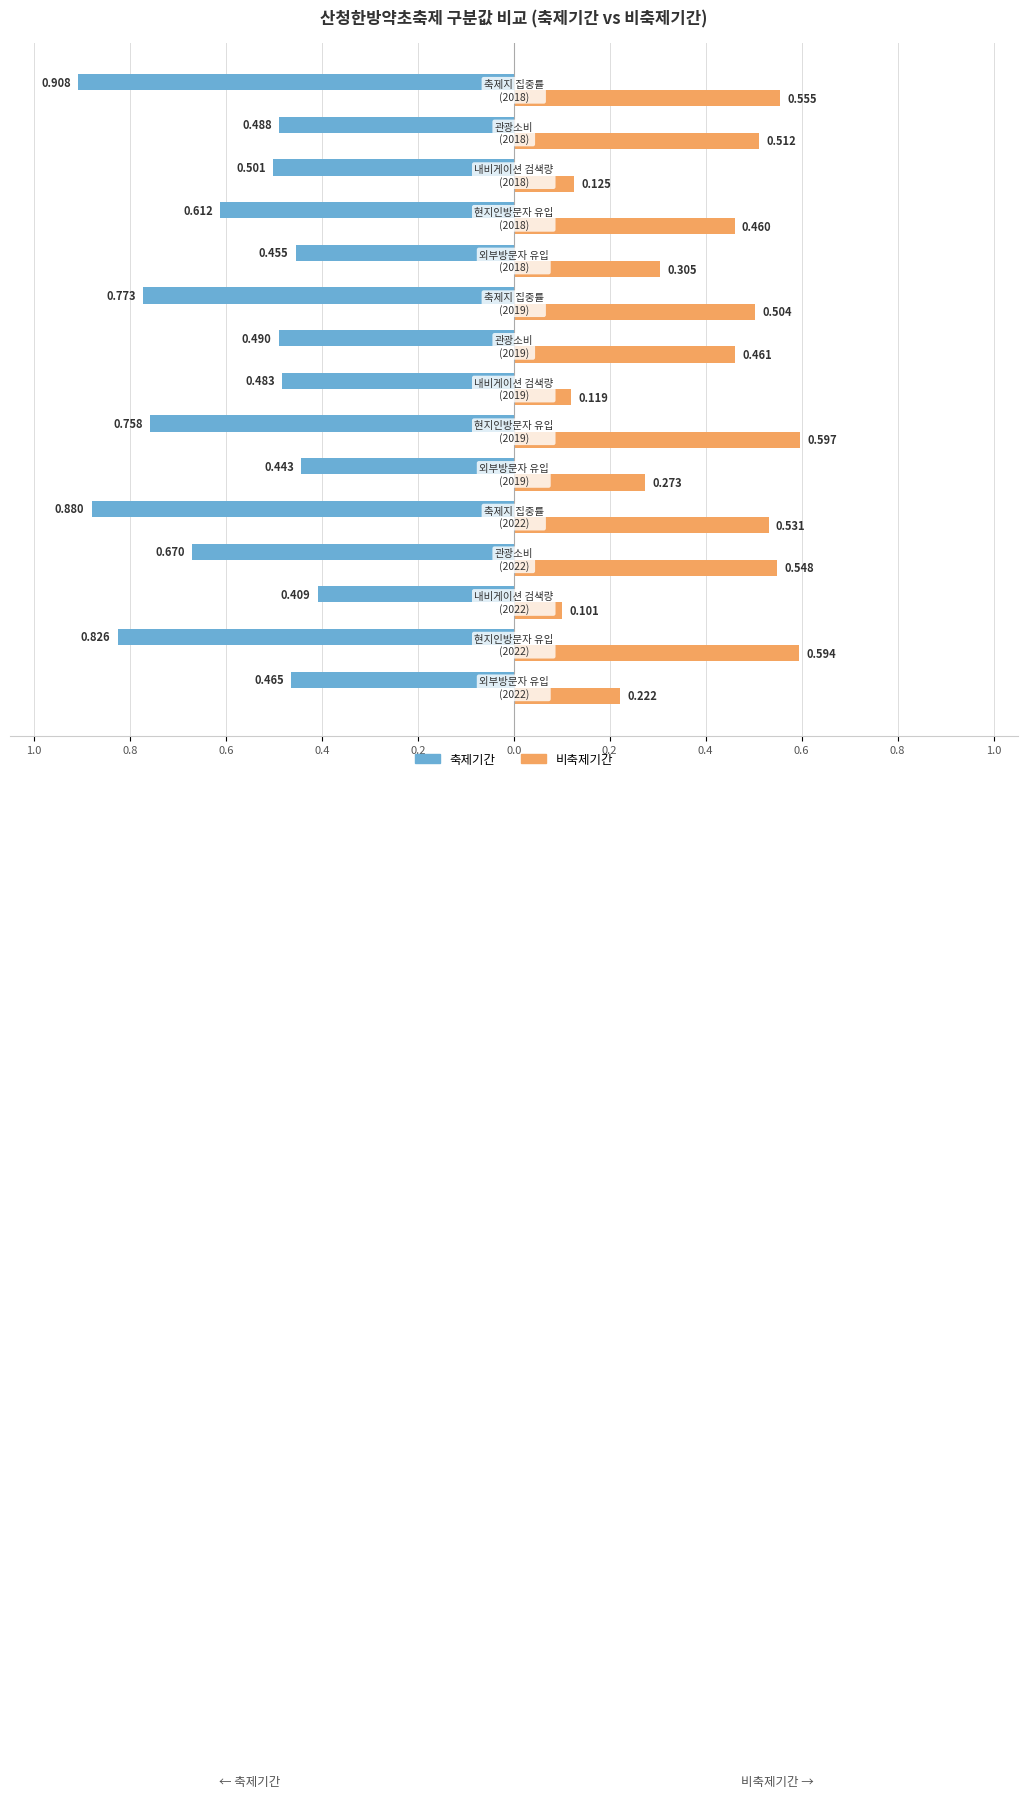

What are all the series names shown in the legend?

축제기간, 비축제기간